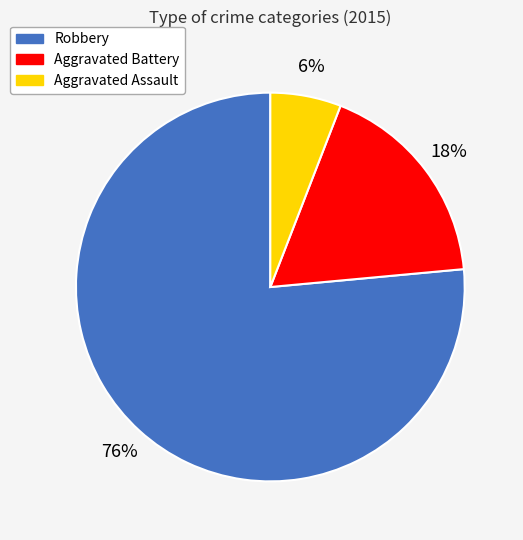

Rank the categories by value from highest to lowest.

Robbery, Aggravated Battery, Aggravated Assault